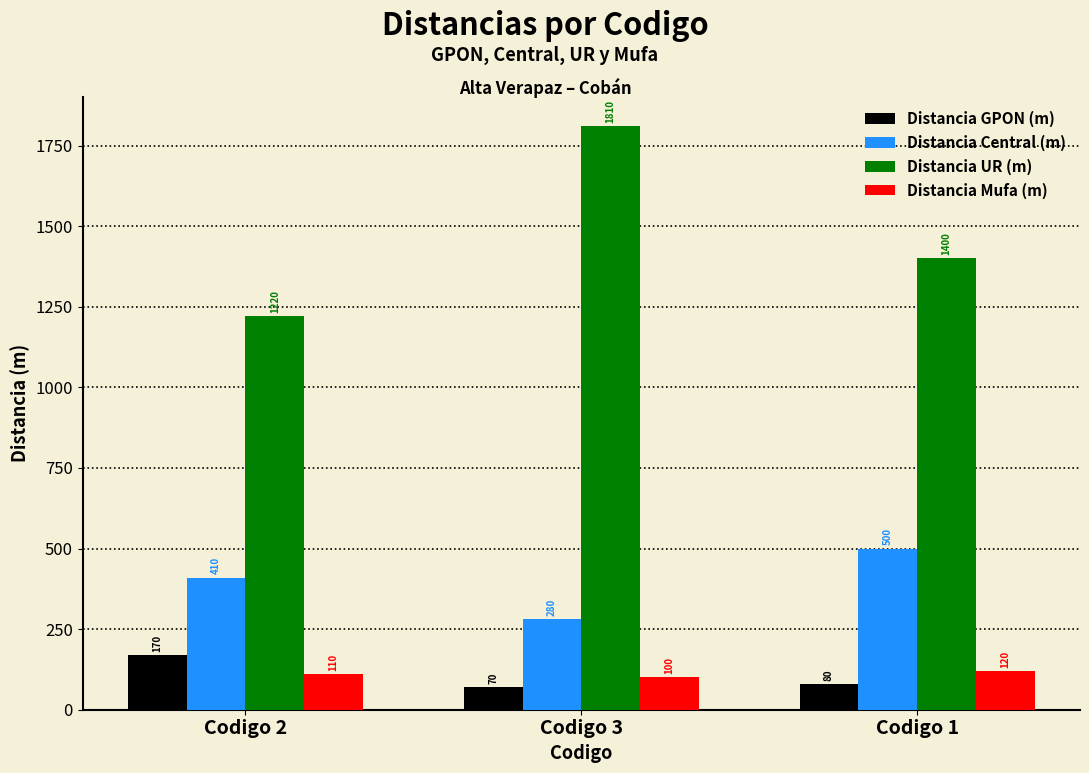

Reading left to right, what are all the values shown in this chart?

Distancia GPON (m): 170	70	80
Distancia Central (m): 410	280	500
Distancia UR (m): 1220	1810	1400
Distancia Mufa (m): 110	100	120